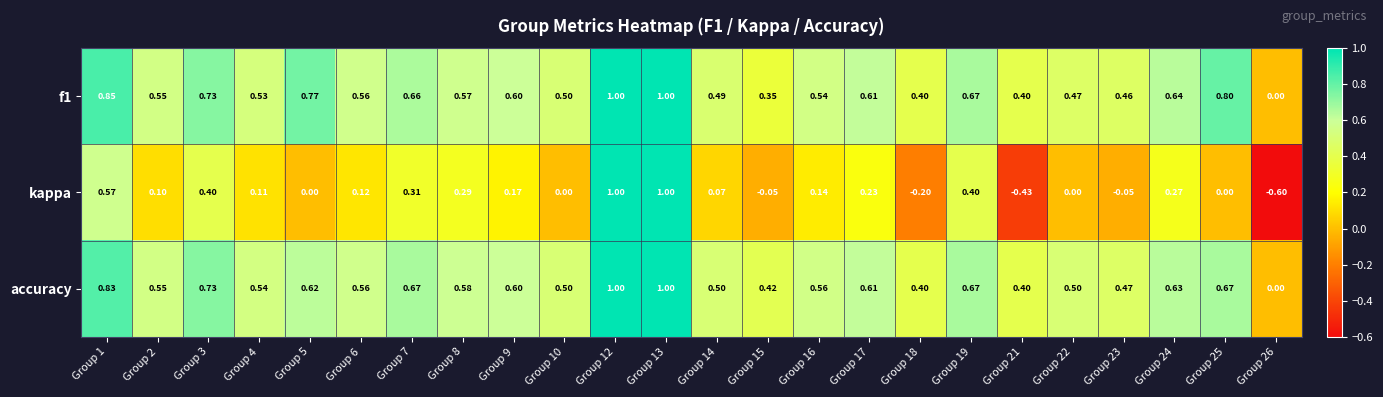

Is the value of accuracy at Group 2 greater than the value of kappa at Group 1?

No